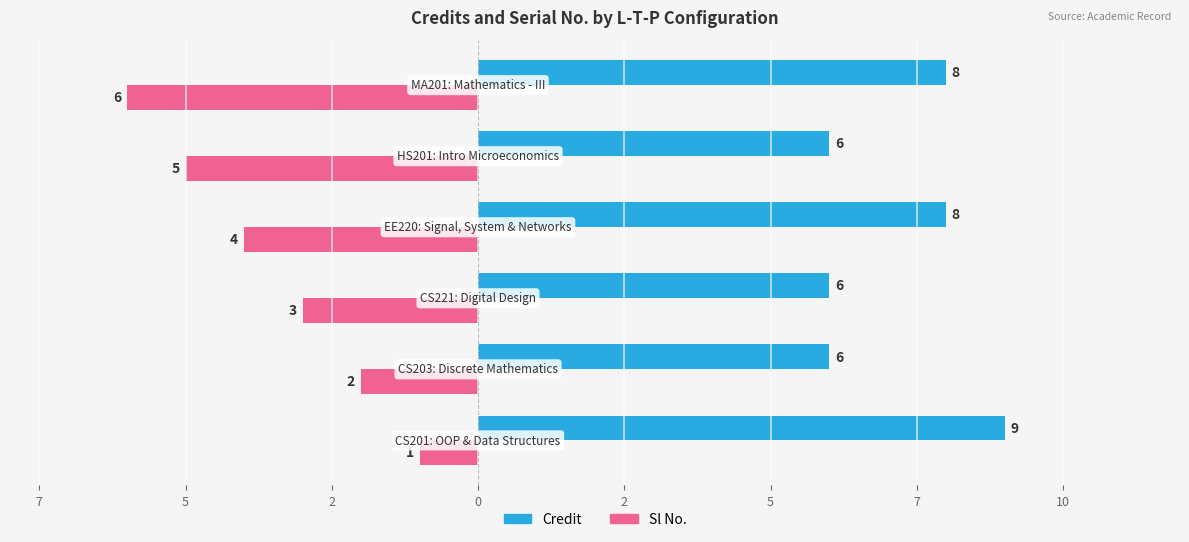

What is the maximum value for Sl No.?

-1